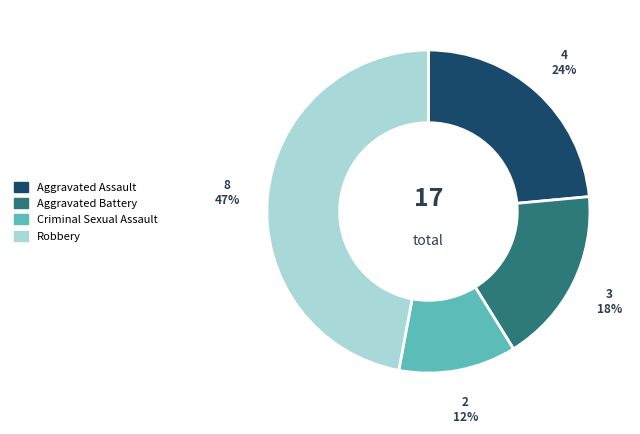

Count the number of slices in the pie.

4